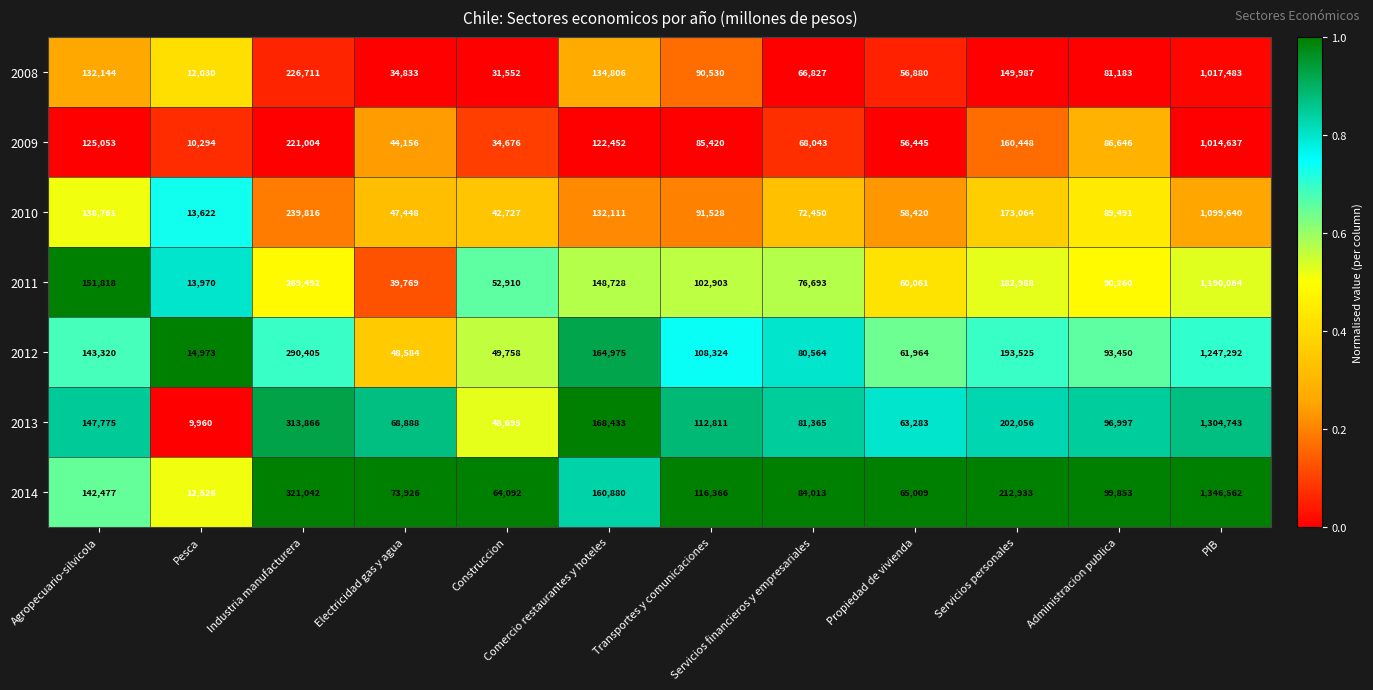

What is the difference between the highest and lowest values at Pesca?

5013